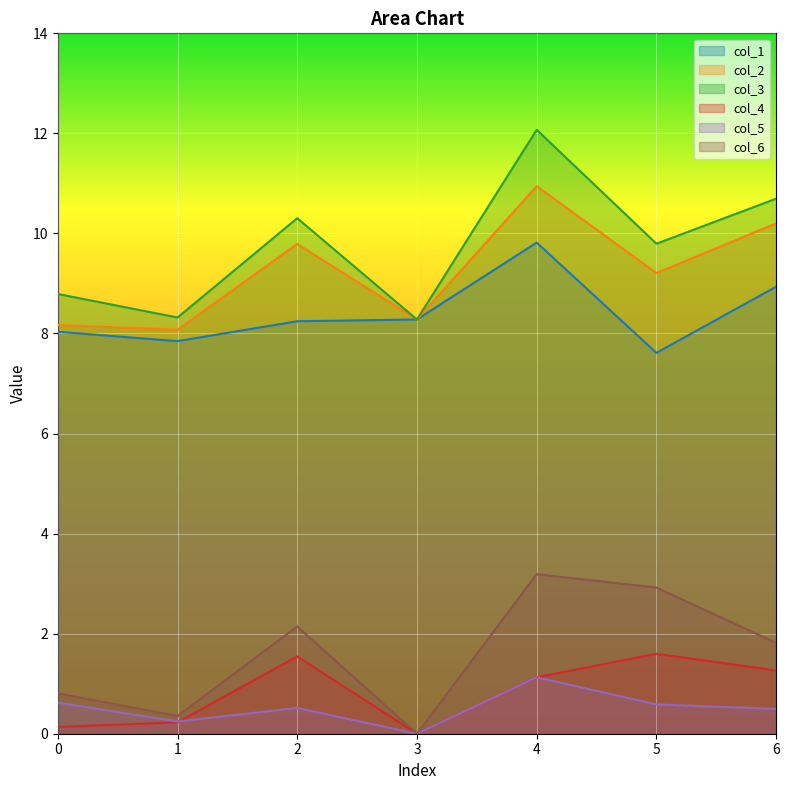

What is the value of the col_2 point at the 1st from the left?

8.2